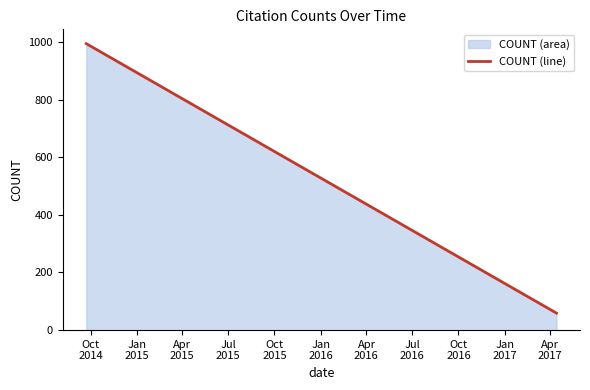

What is the greatest value displayed?

994